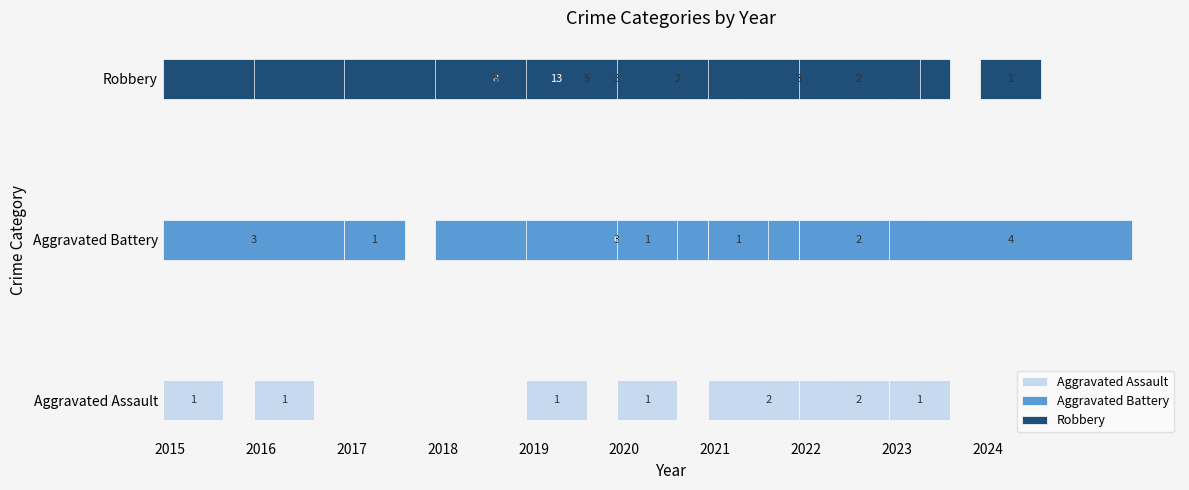

Reading left to right, list all the values displayed in this chart.

Aggravated Assault: 1	1	0	0	1	1	2	2	1	0
Aggravated Battery: 3	0	1	6	3	1	1	2	4	0
Robbery: 13	8	5	5	3	2	3	2	0	1